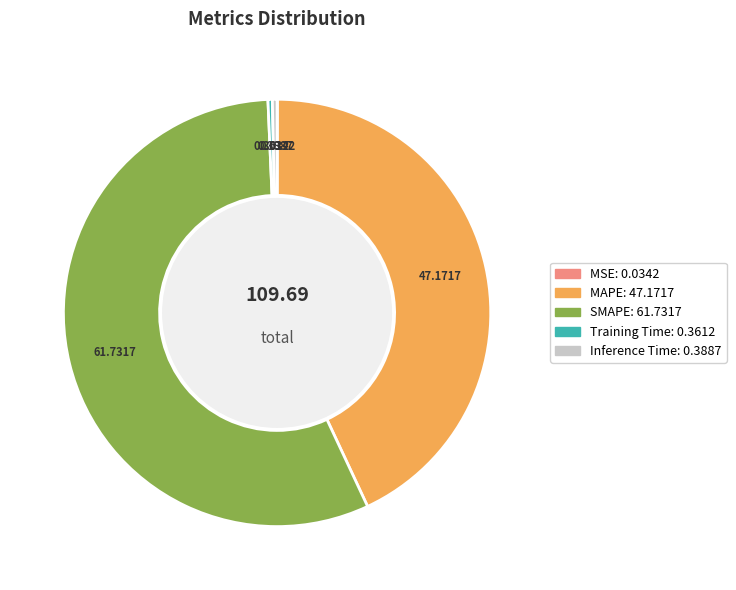

Which category accounts for the majority?

SMAPE